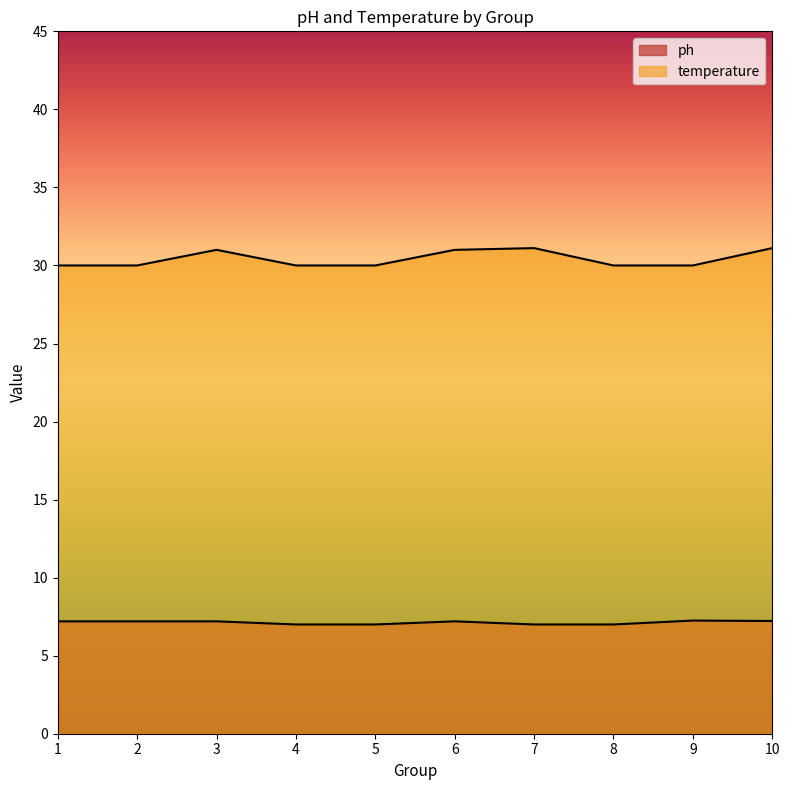

What are all the series names shown in the legend?

ph, temperature